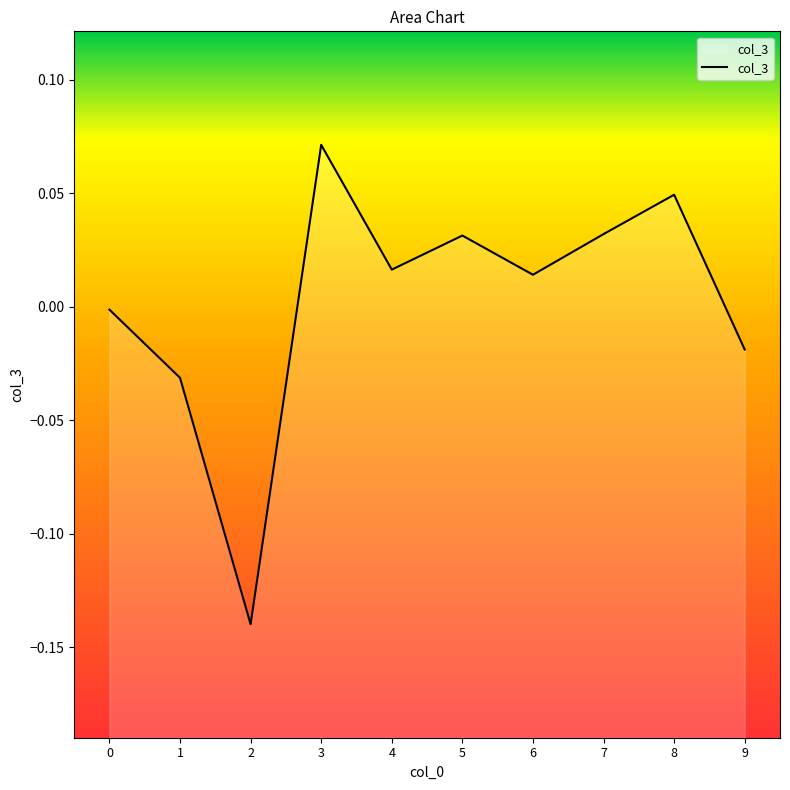

Reading left to right, extract all data points from this chart.

-0.0	-0.0	-0.1	0.1	0.0	0.0	0.0	0.0	0.0	-0.0